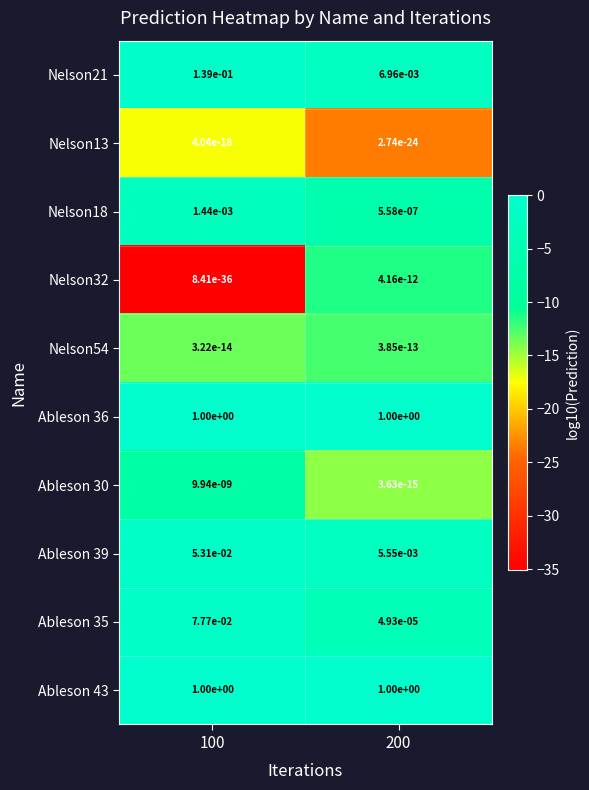

Is it true that Ableson 43 equals 1.0 at 200?

True